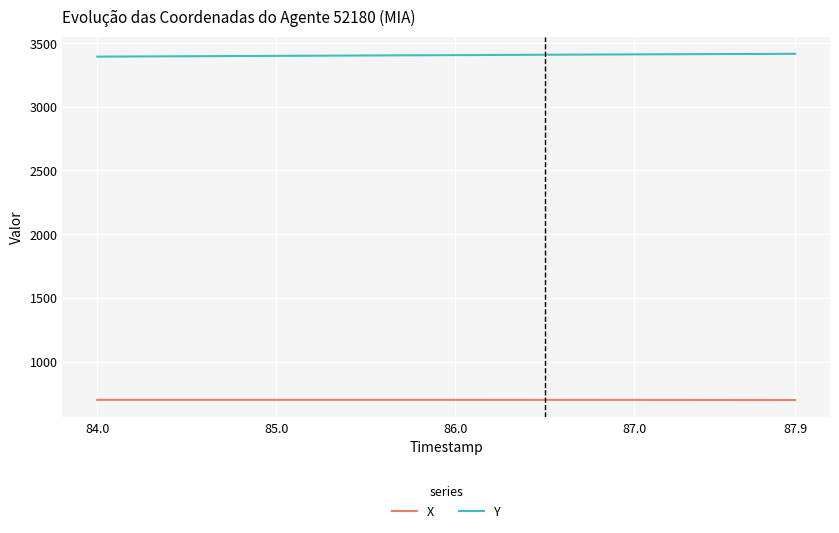

Which series has the largest total across all categories?

Y